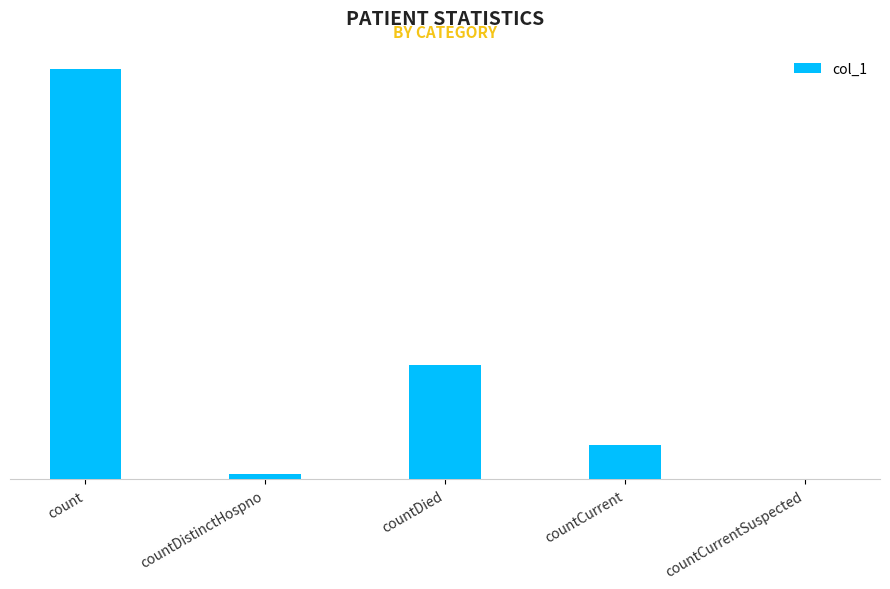

Is it true that the value at countCurrentSuspected is -2499?

False